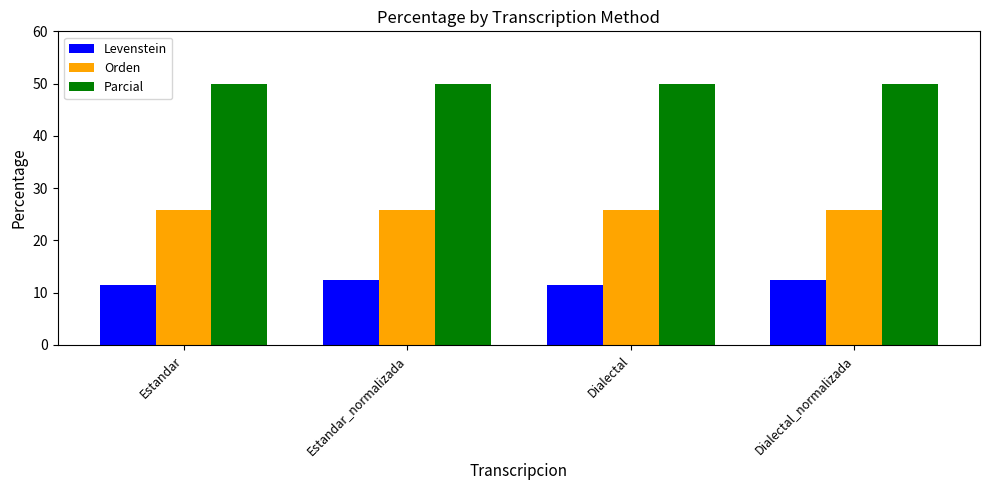

What is the total value across all series at Estandar?

87.3